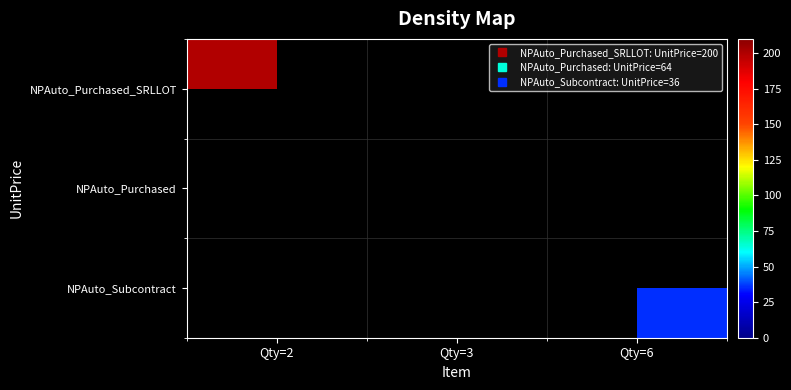

Which has a higher value, Qty=3 or Qty=2?

Qty=2